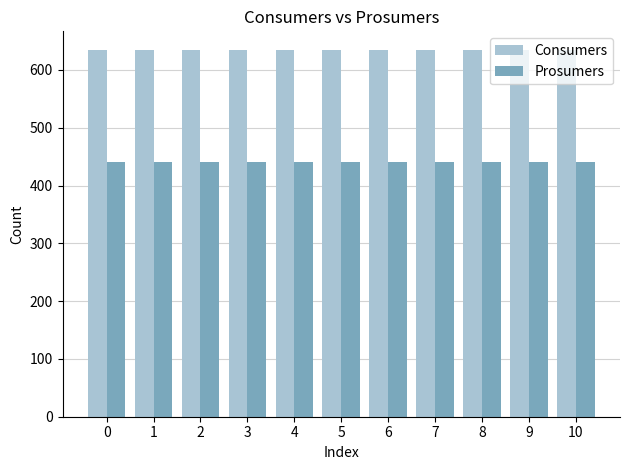

Is it true that Prosumers equals 440 at 9?

True